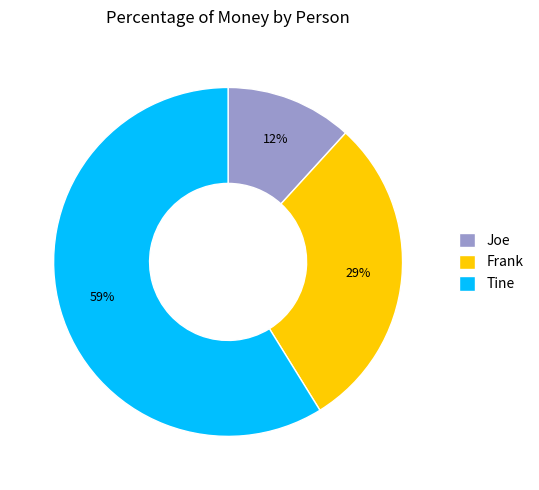

Which has a higher value, Frank or Joe?

Frank